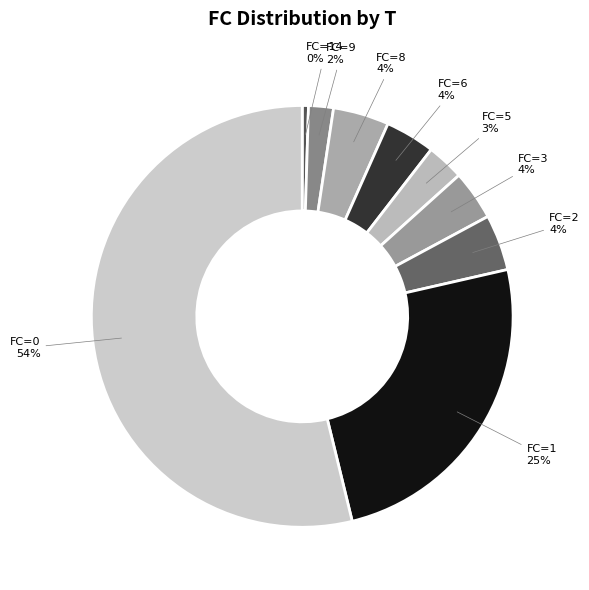

Which category has the biggest portion of the pie?

FC=0